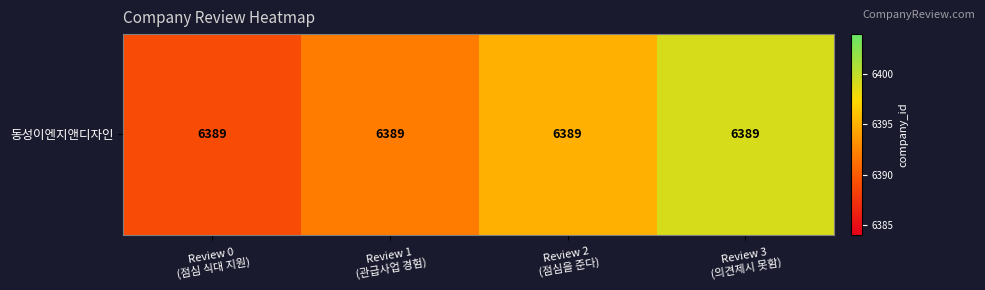

What is the greatest value displayed?

6399